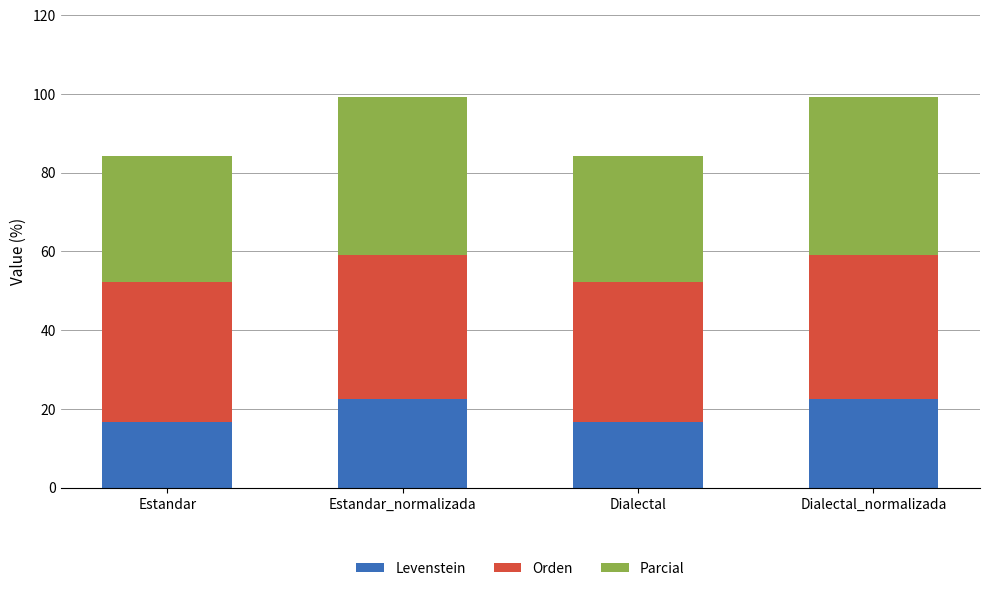

What is the total value across all series at Dialectal_normalizada?

99.2